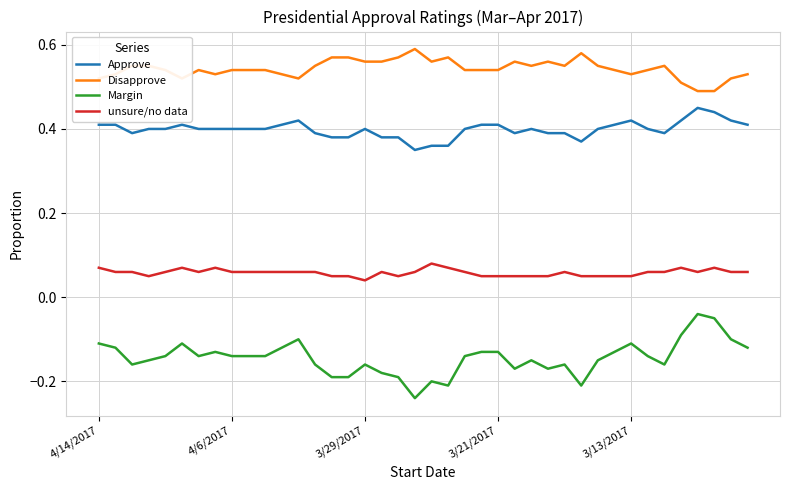

True or false: Margin has more than 1 points higher than both neighbors.

True